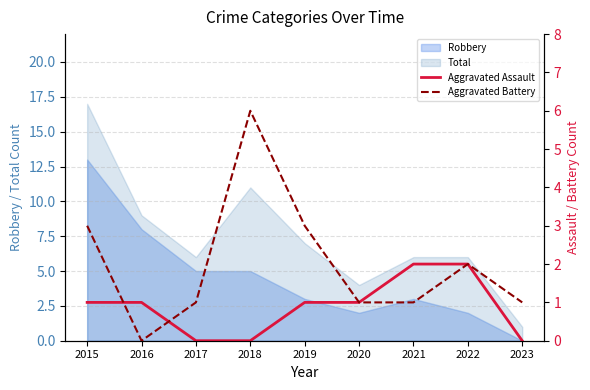

Rank the categories by Aggravated Assault value from lowest to highest.

2017, 2018, 2023, 2015, 2016, 2019, 2020, 2021, 2022